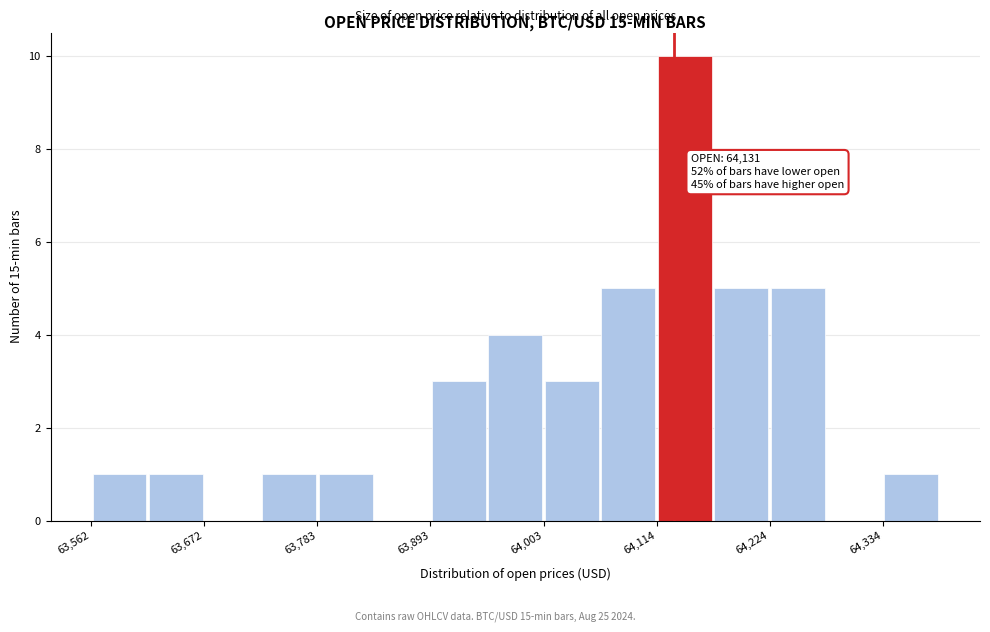

Read against the x-axis, roughly where is the centre of the tallest bar?

64140